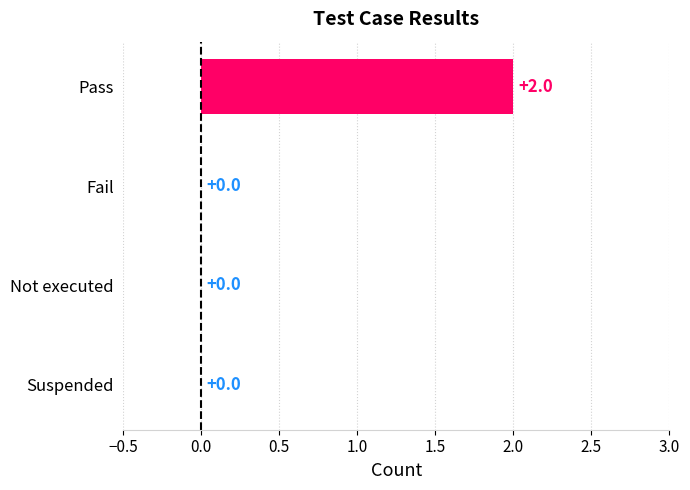

How many values are between 0 and 2?

4